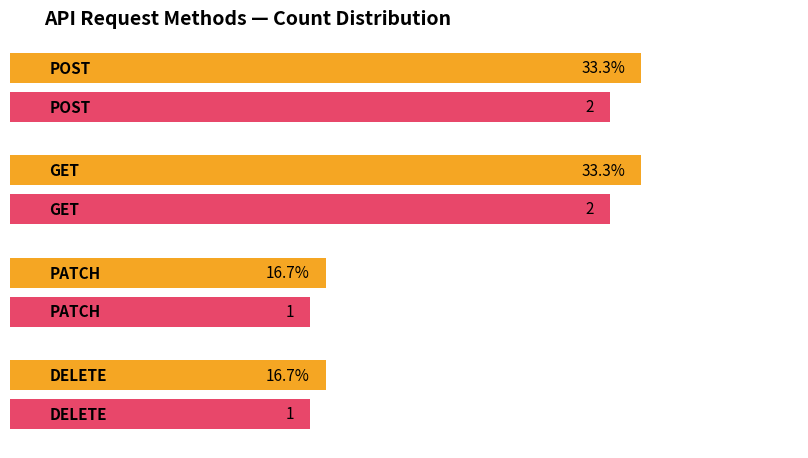

Does the chart contain any negative values?

No